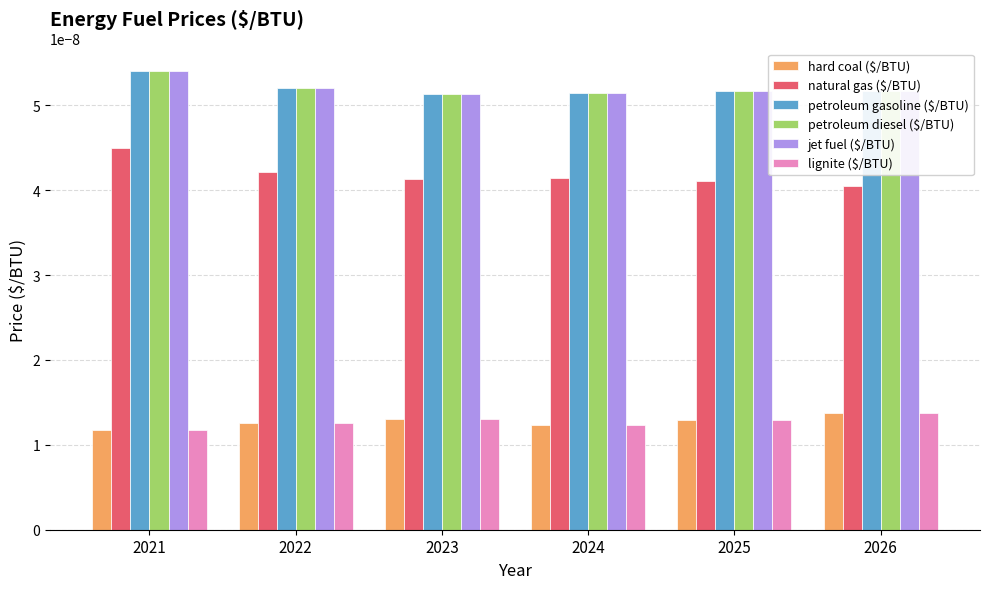

What are all the series names shown in the legend?

hard coal ($/BTU), natural gas ($/BTU), petroleum gasoline ($/BTU), petroleum diesel ($/BTU), jet fuel ($/BTU), lignite ($/BTU)